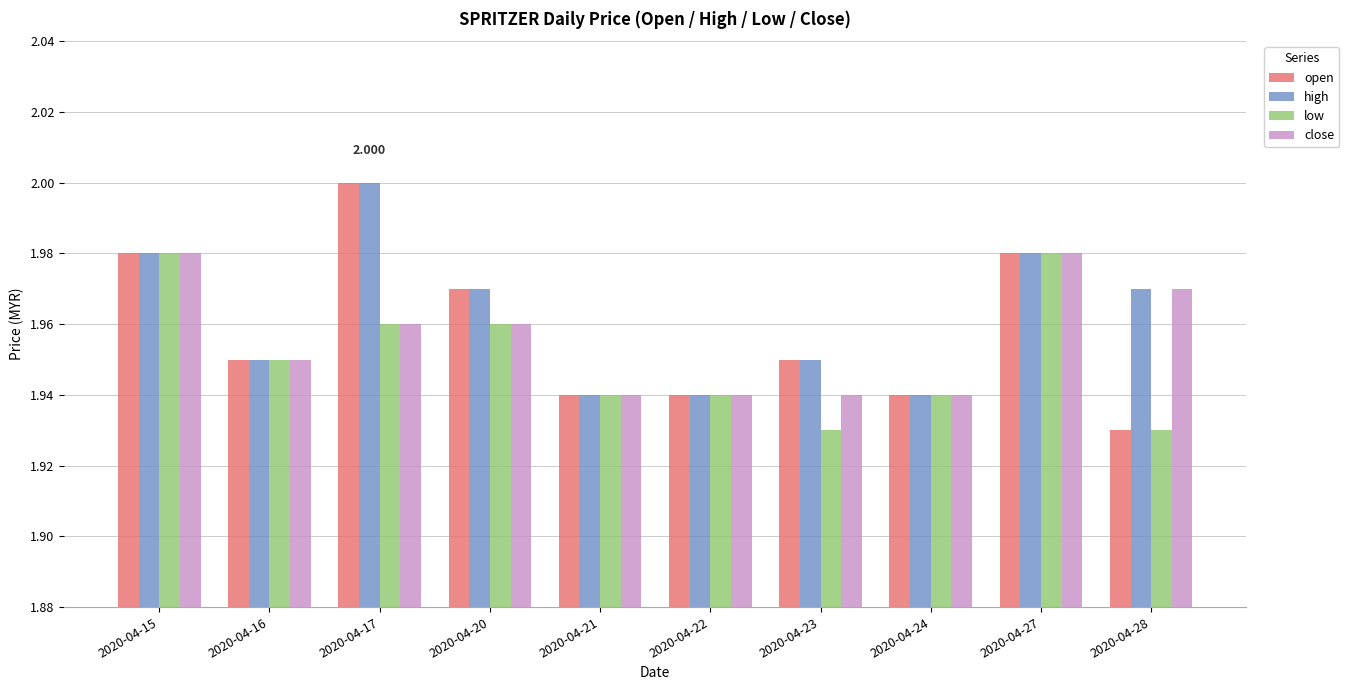

True or false: open has a value of 3.1 at 2020-04-20.

False